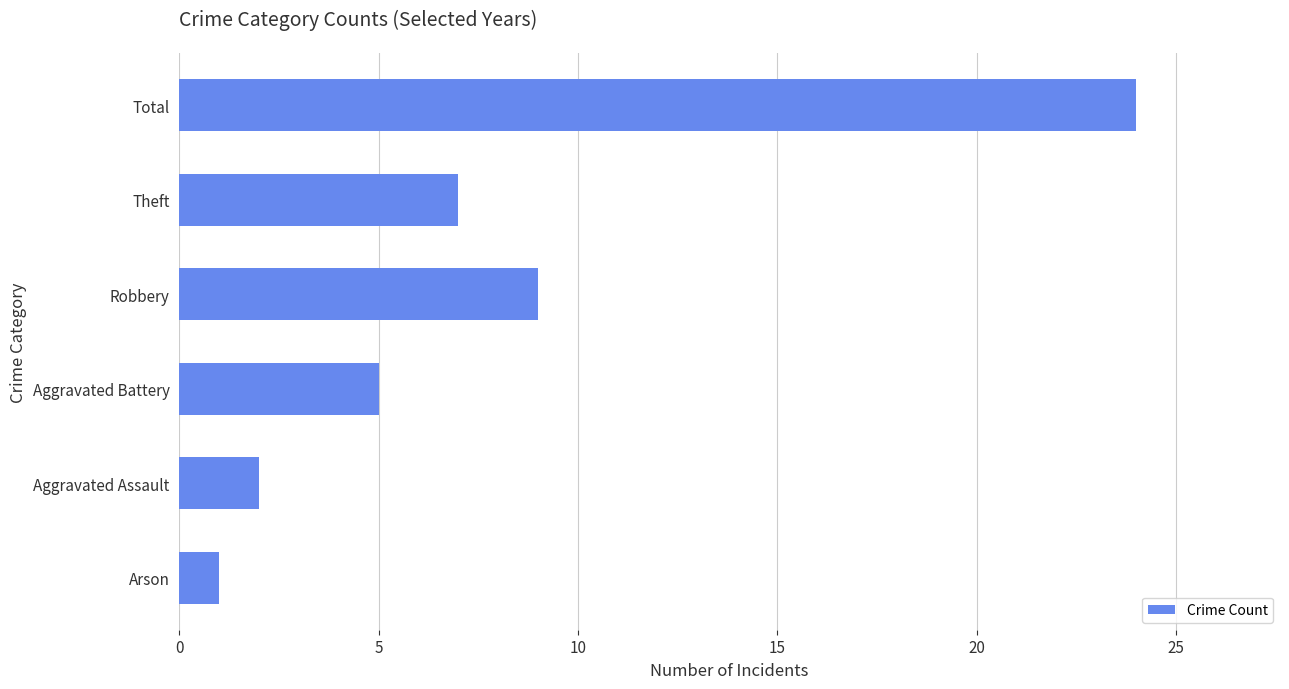

Are the bars grouped side by side (vs. stacked)?

No